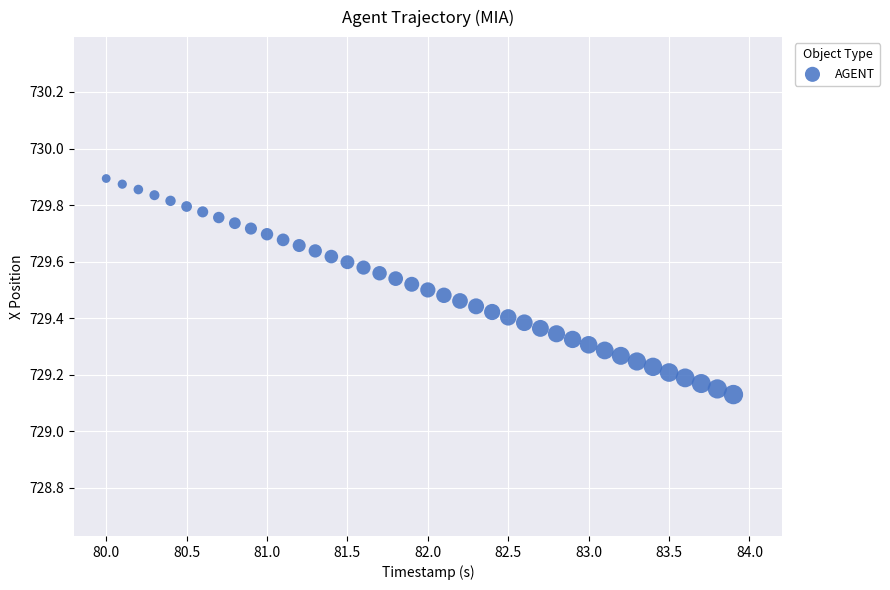

What is the range of X values (max minus min)?

3.9